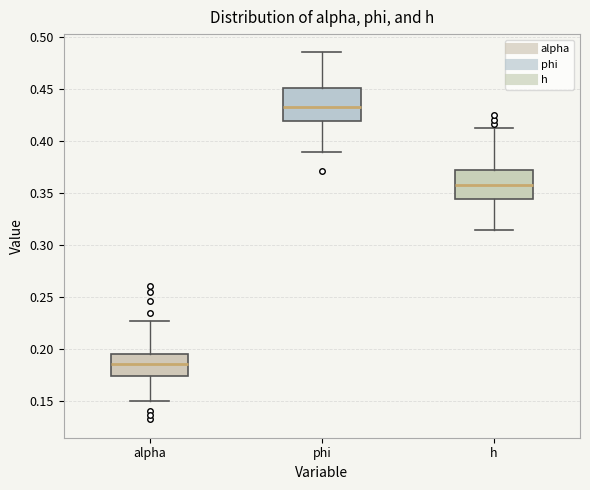

Which box's median line is the highest?

phi